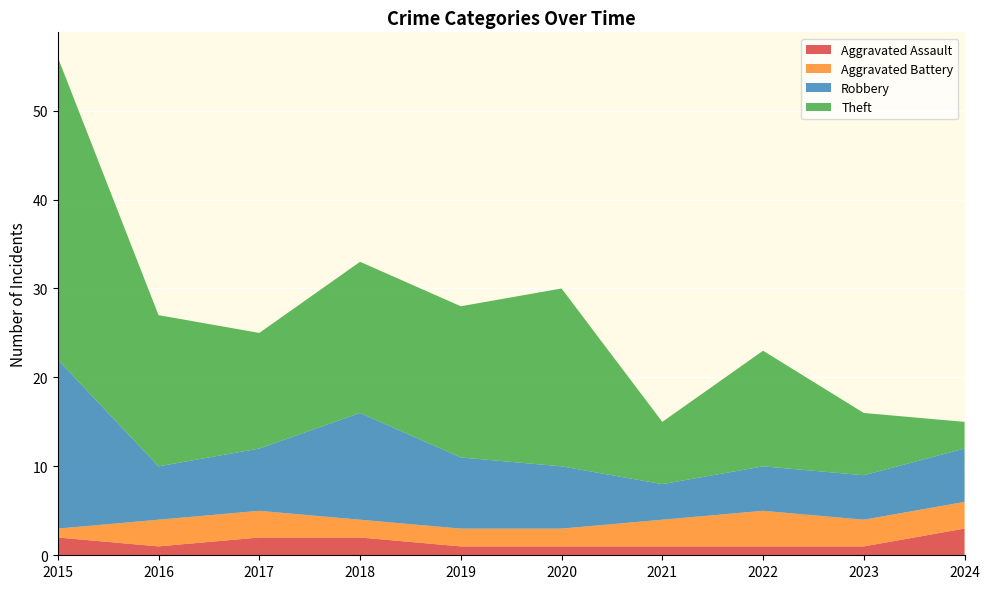

Reading right to left, extract all data points from this chart.

Aggravated Assault: 3	1	1	1	1	1	2	2	1	2
Aggravated Battery: 3	3	4	3	2	2	2	3	3	1
Robbery: 6	5	5	4	7	8	12	7	6	19
Theft: 3	7	13	7	20	17	17	13	17	34